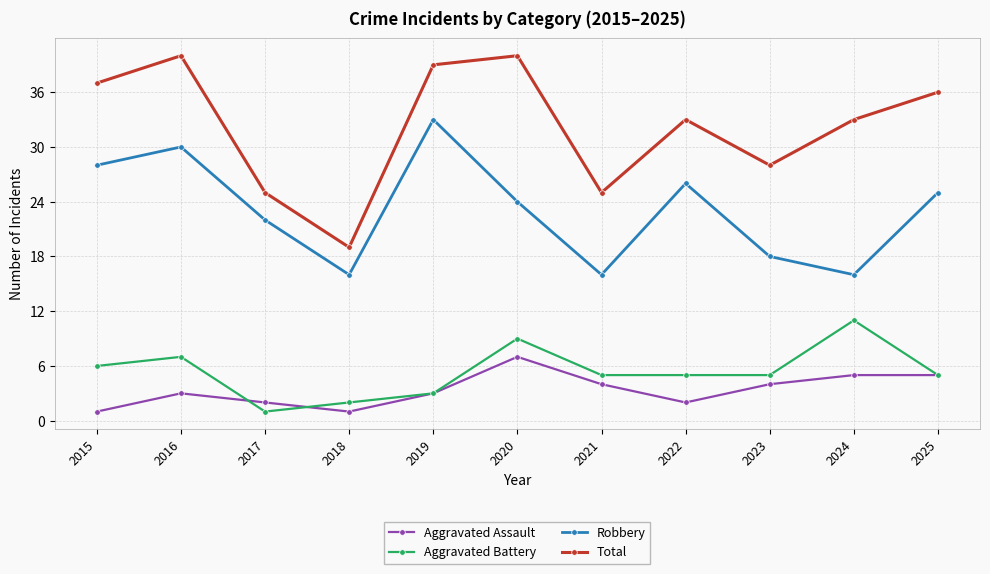

How many series are shown in this chart?

4